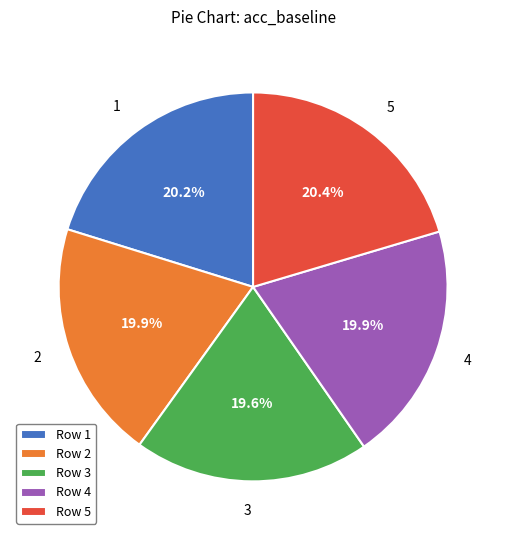

What portion of the pie excludes 5?

79.6%